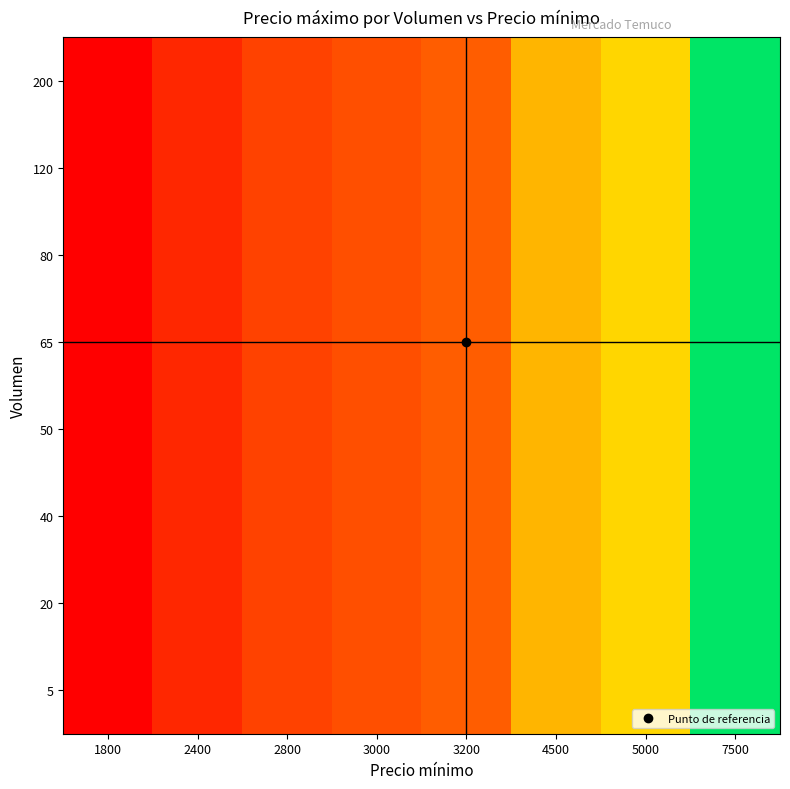

At which category is the sum across all series the highest?

7500